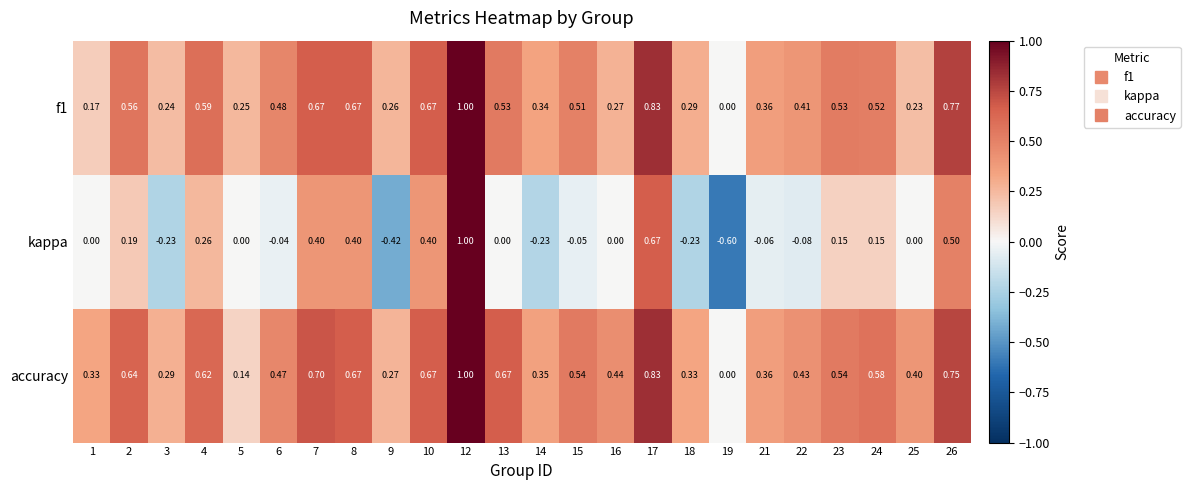

Which series has the largest total across all categories?

accuracy